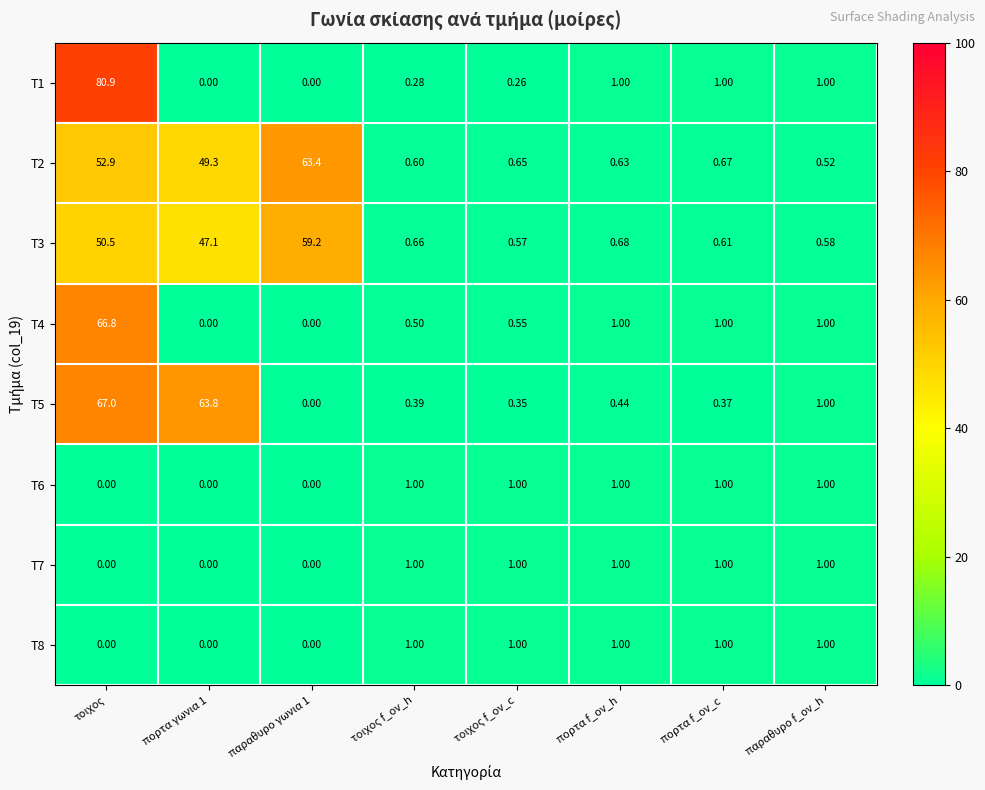

Where does the T1 series first go above 1?

τοιχος